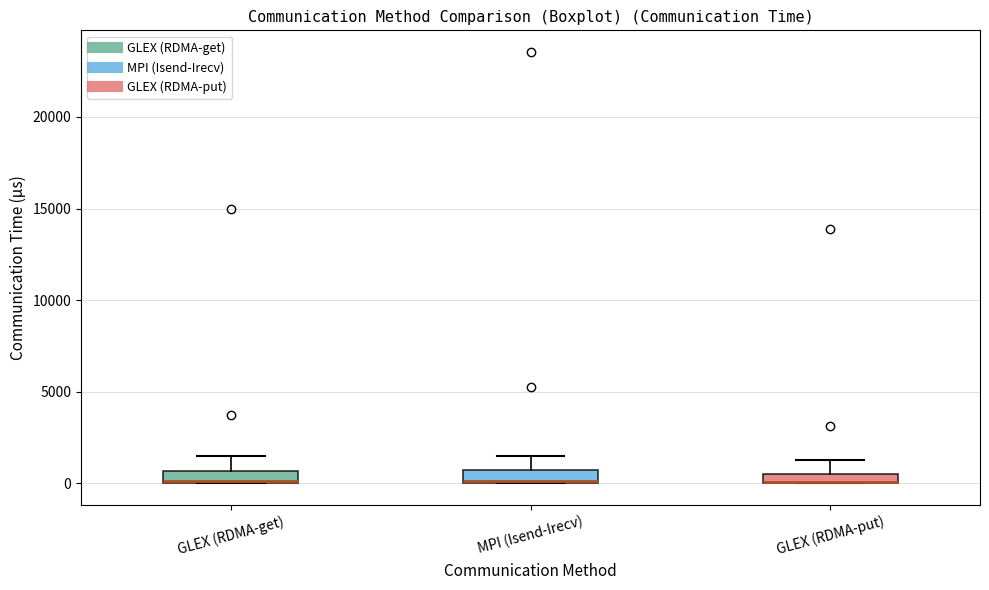

Where is the lower edge of the box for GLEX (RDMA-put) on the y-axis? The values are not printed on the chart, so give them approximately, as read against the axis.

0